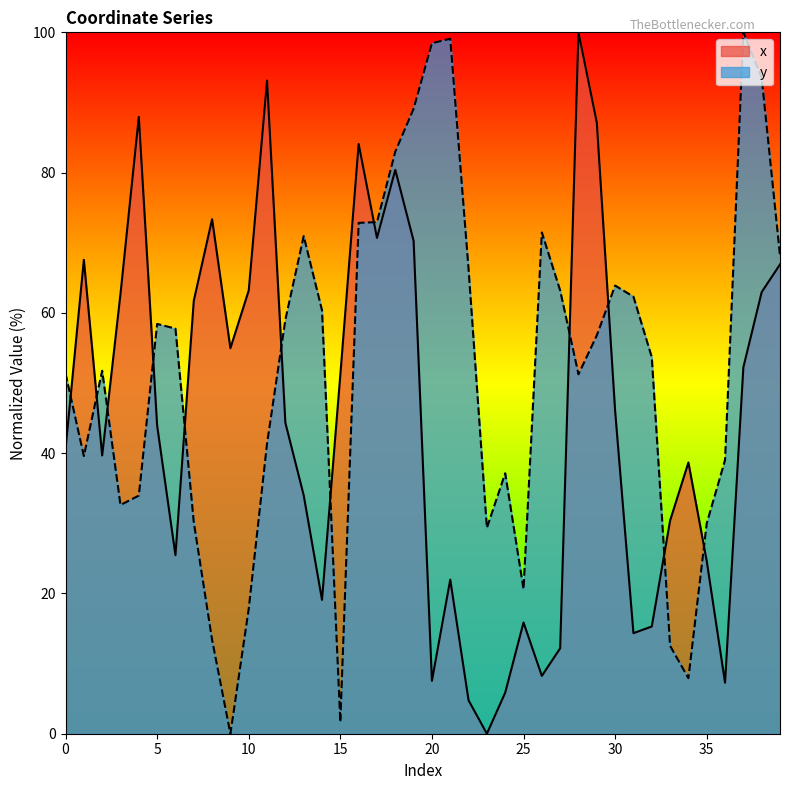

What are all the series names shown in the legend?

x, y